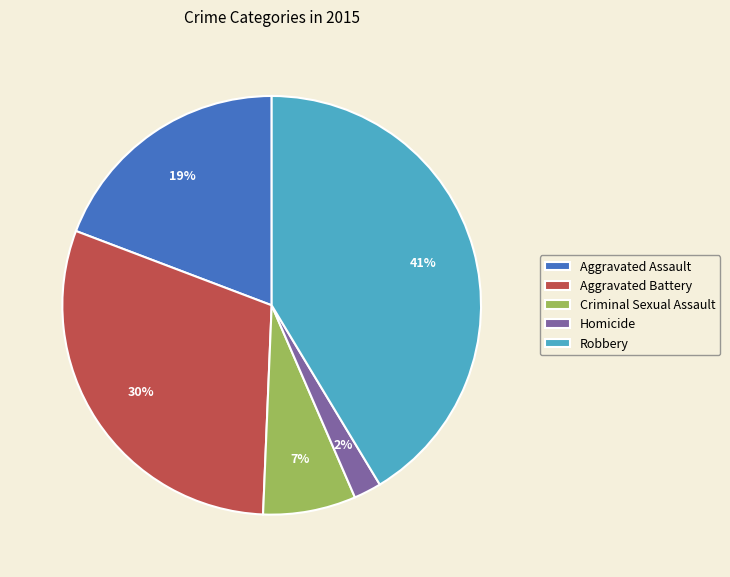

To the nearest percent, what portion does Criminal Sexual Assault represent?

7%